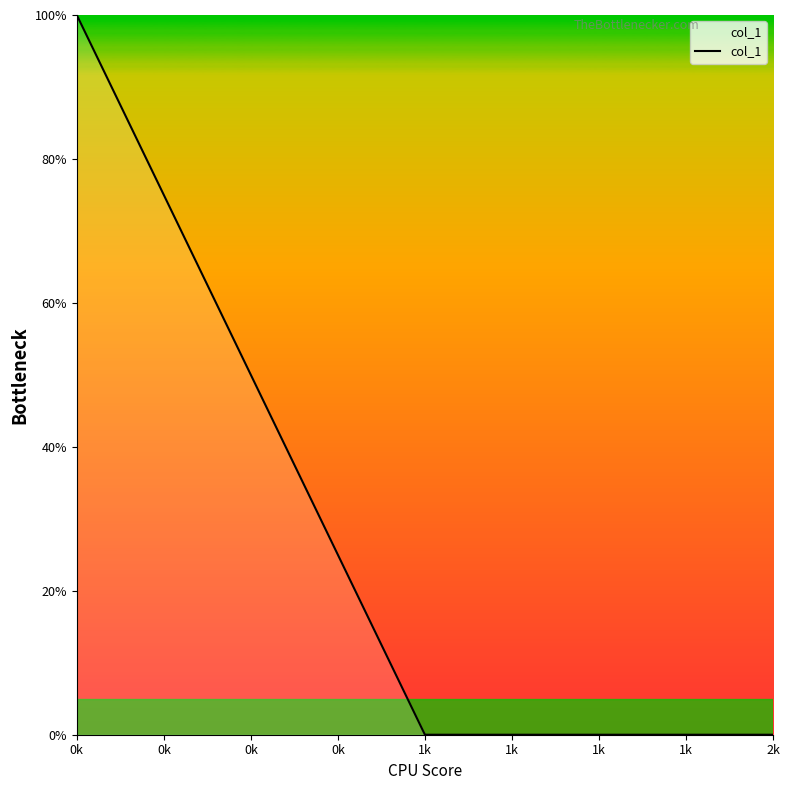

Reading left to right, list all the values displayed in this chart.

100	0	0